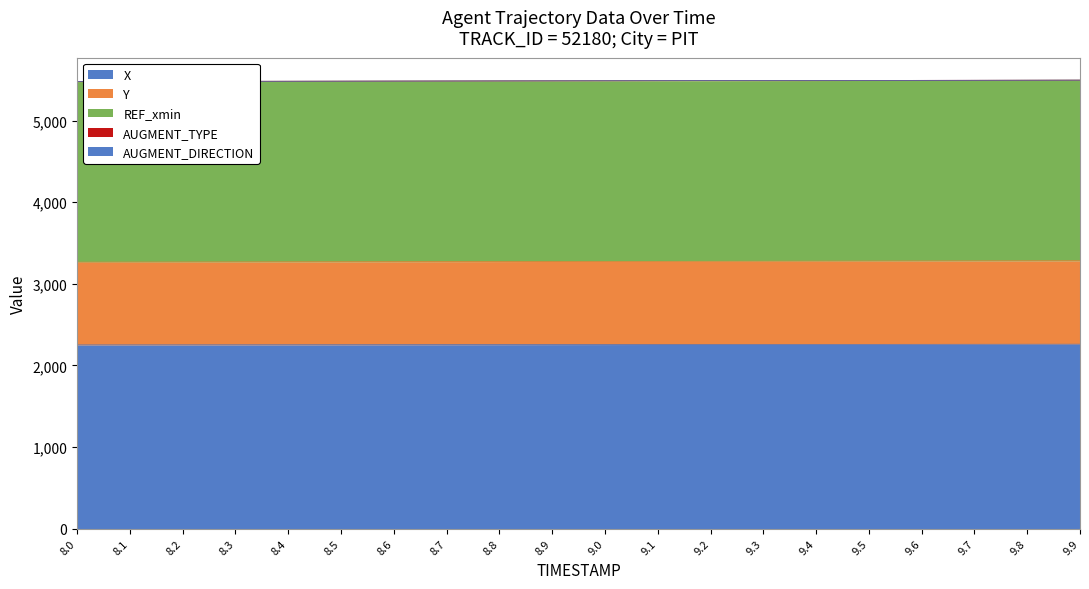

How many categories are shown in the chart?

20